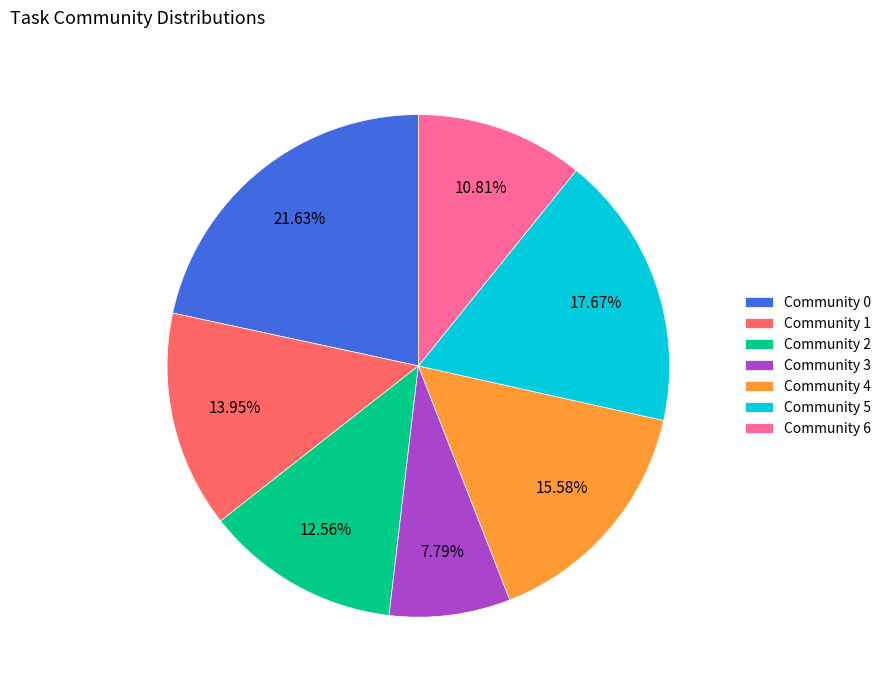

Is the sum of Community 6 and Community 3 greater than half?

No